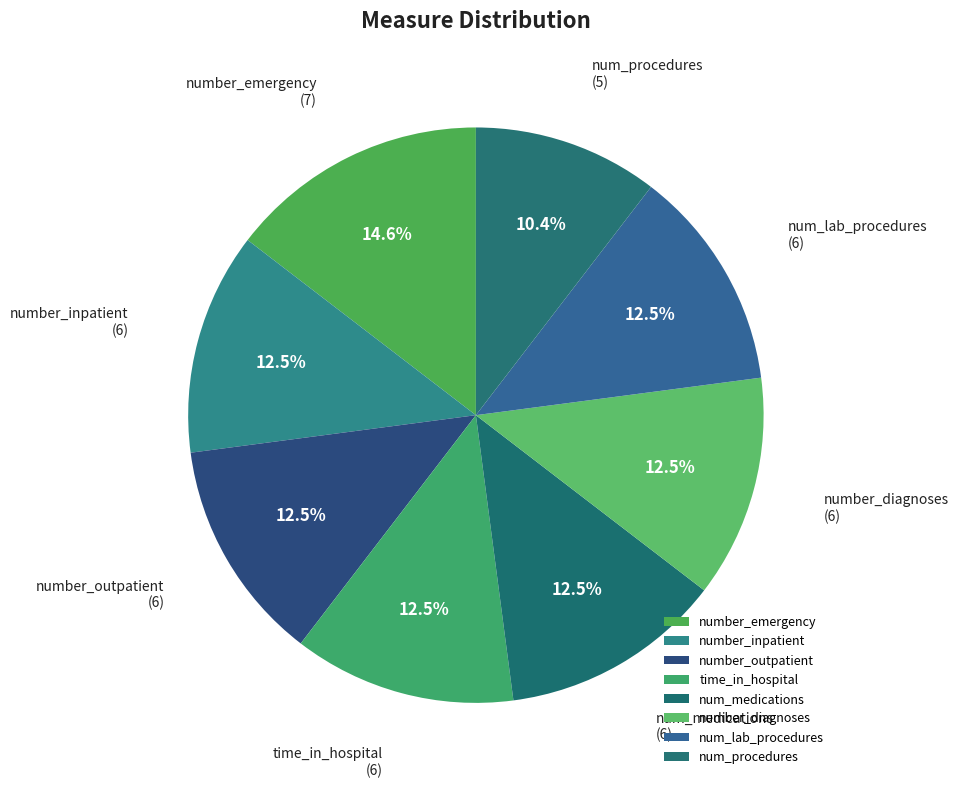

How many slices are in this pie chart?

8